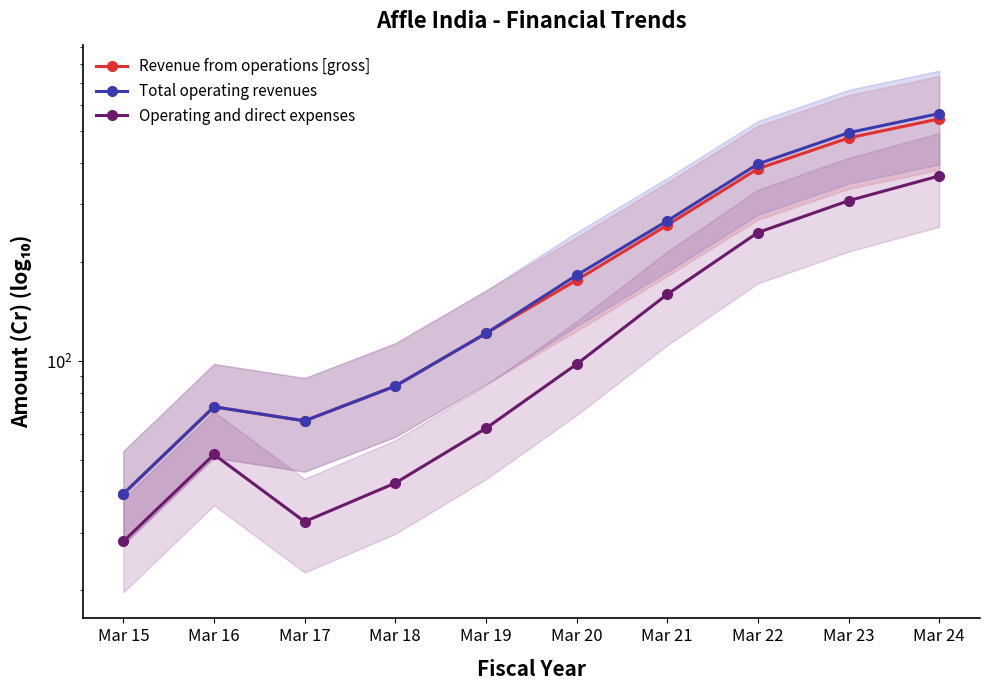

Where is the first local minimum for Operating and direct expenses?

Mar 17